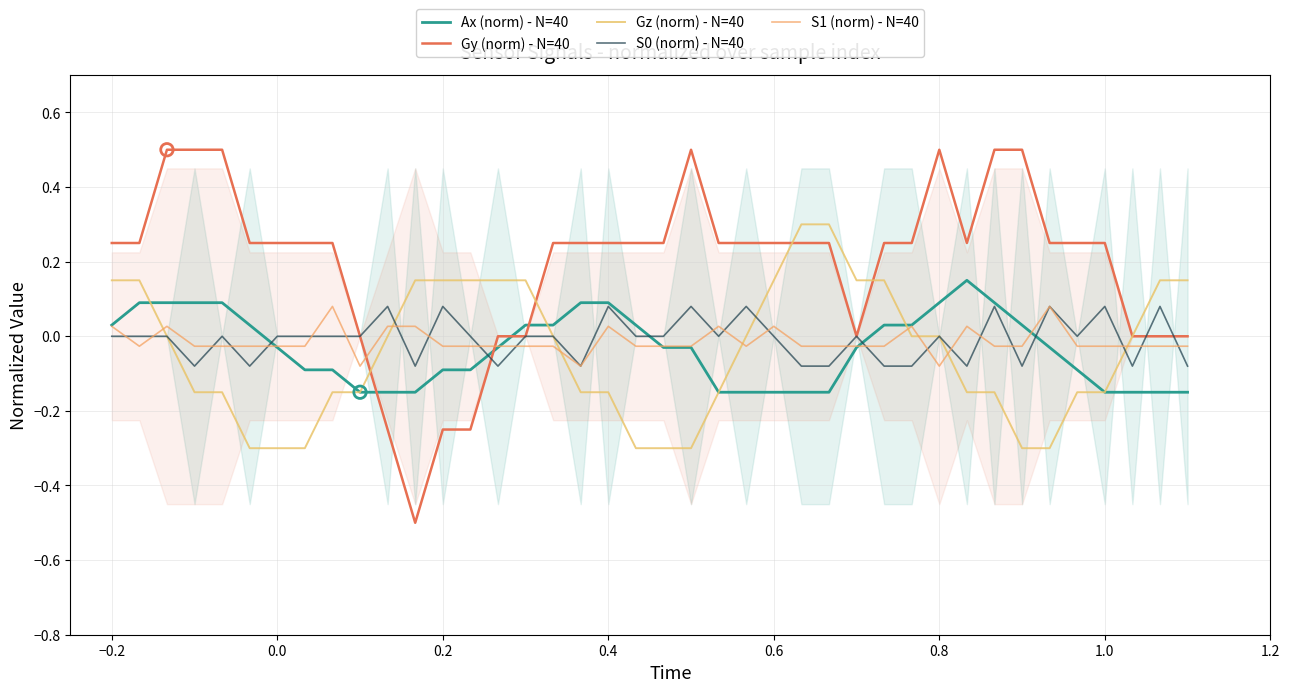

At how many categories does at least one series exceed 0?

38